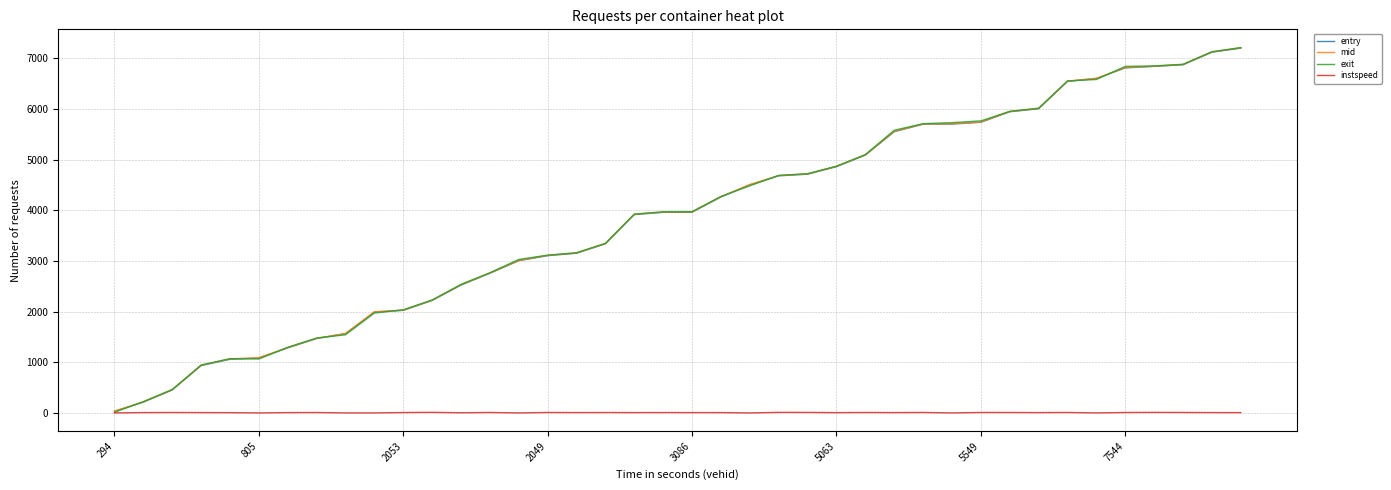

What is the maximum value for entry?

7203.7